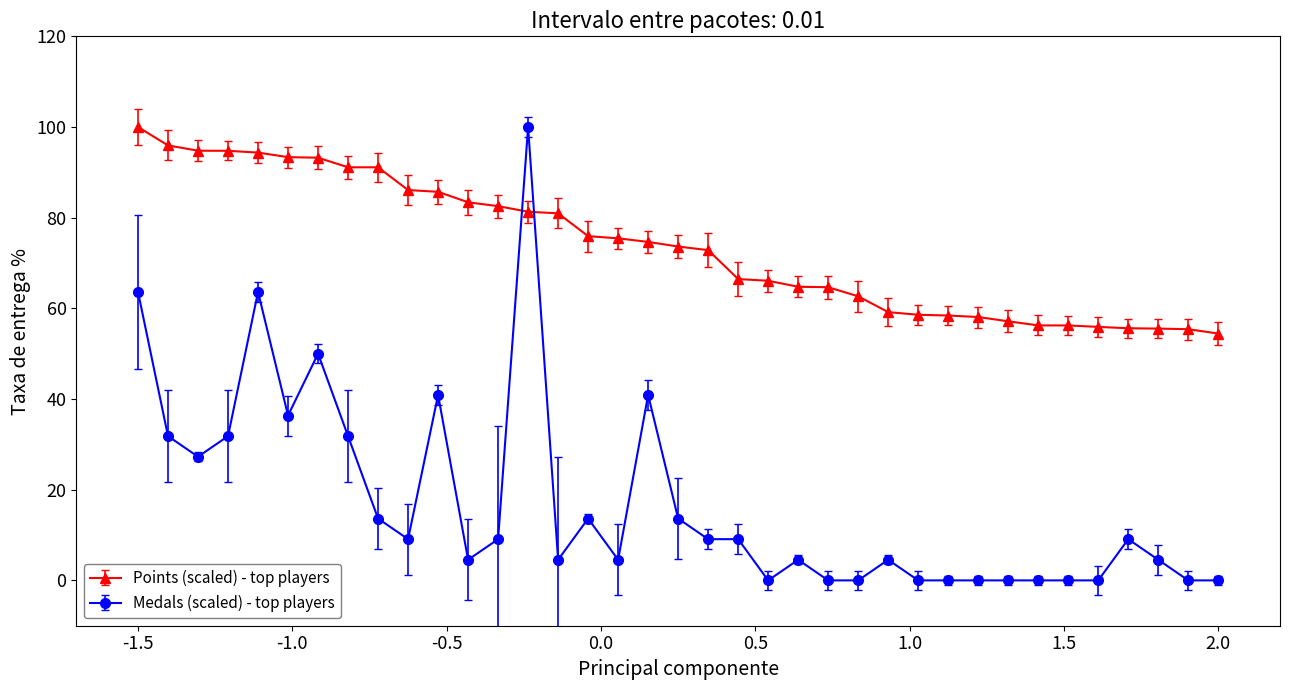

True or false: Points (scaled) - top players and Medals (scaled) - top players intersect in this chart.

True